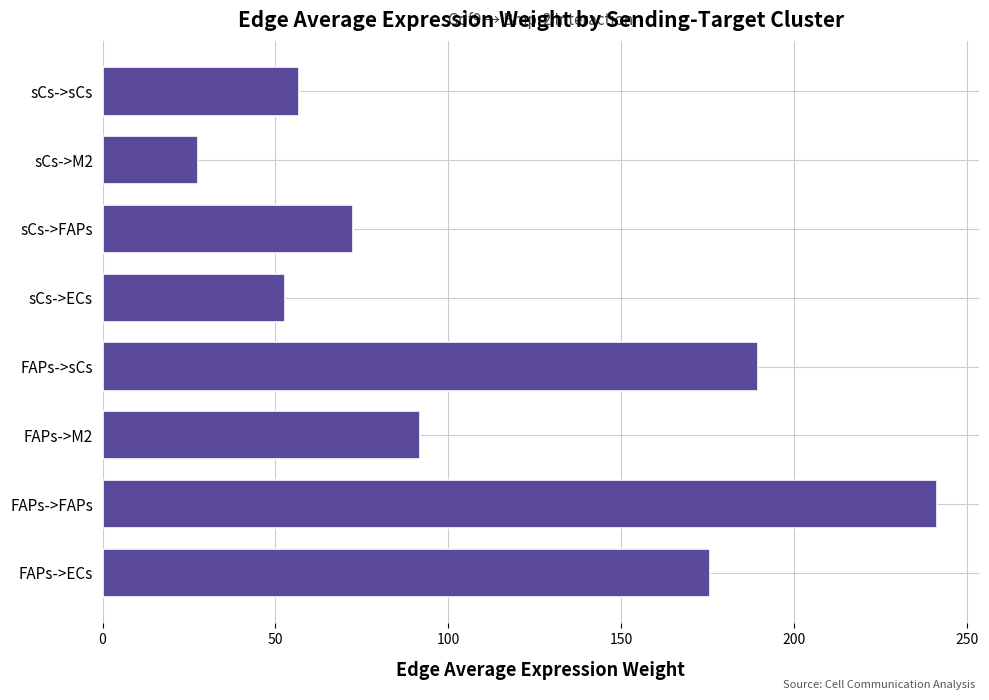

What is the change in value from FAPs->ECs to FAPs->sCs?

+14.0